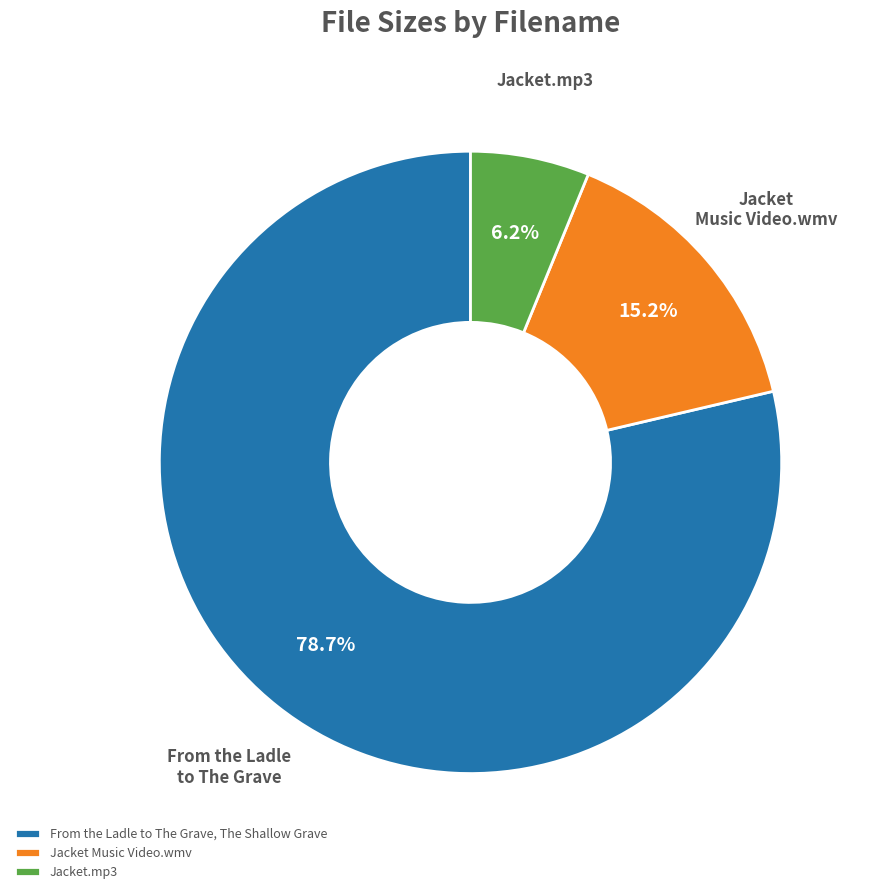

Is there a majority slice in this chart?

Yes